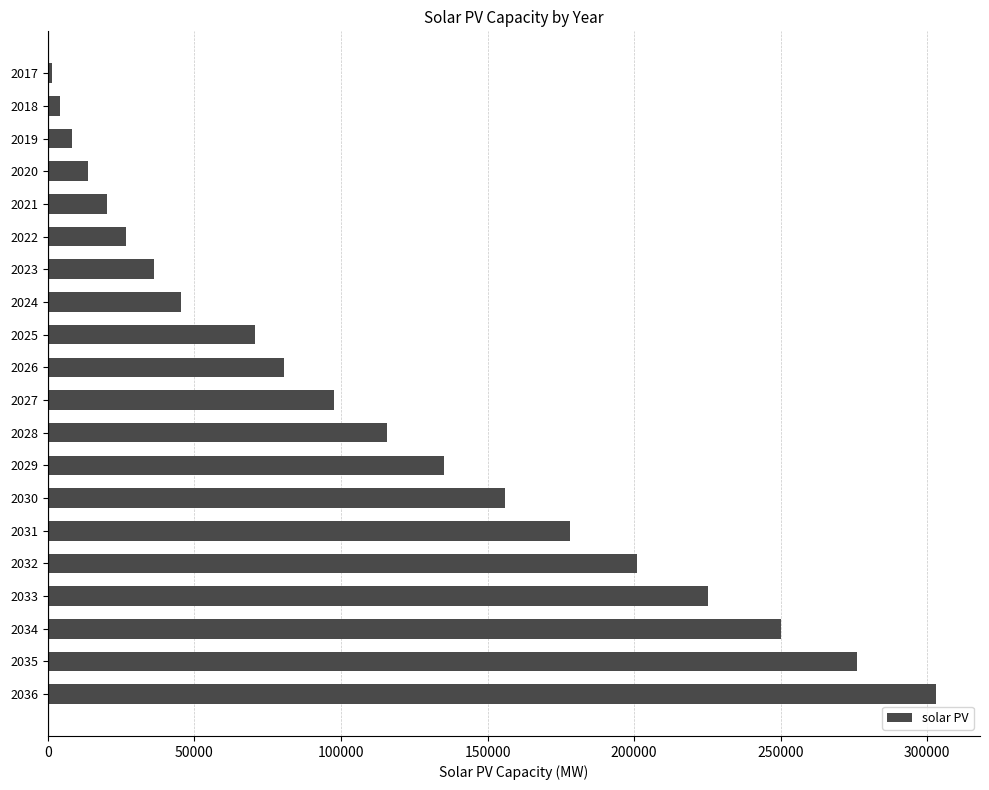

The value at 2032 is 201101.4. True or false?

True